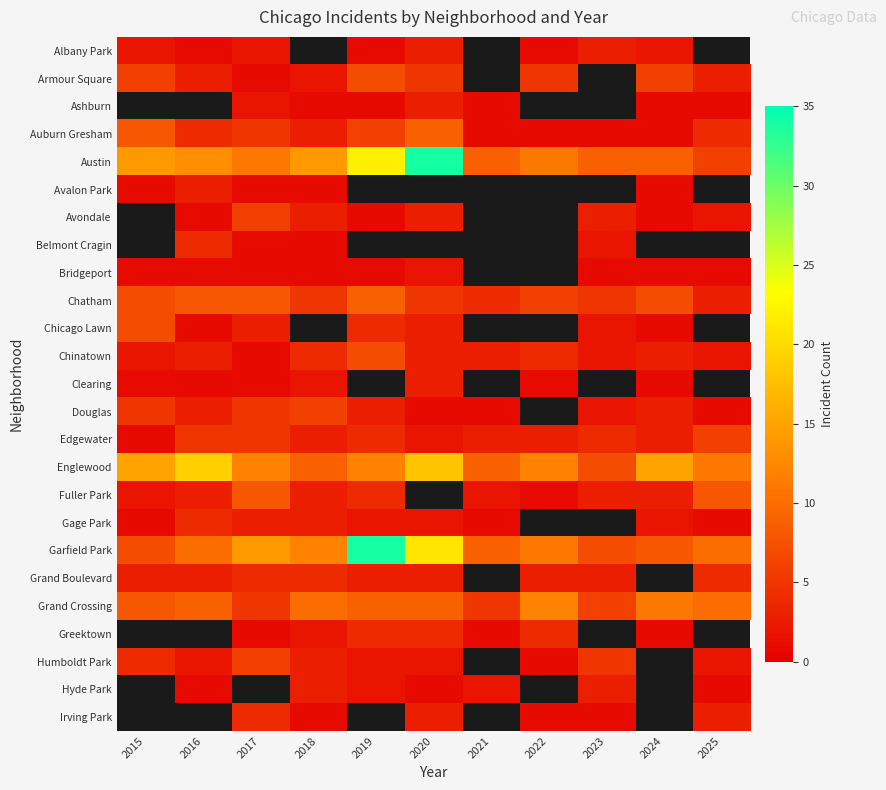

Count the number of categories in the chart.

11